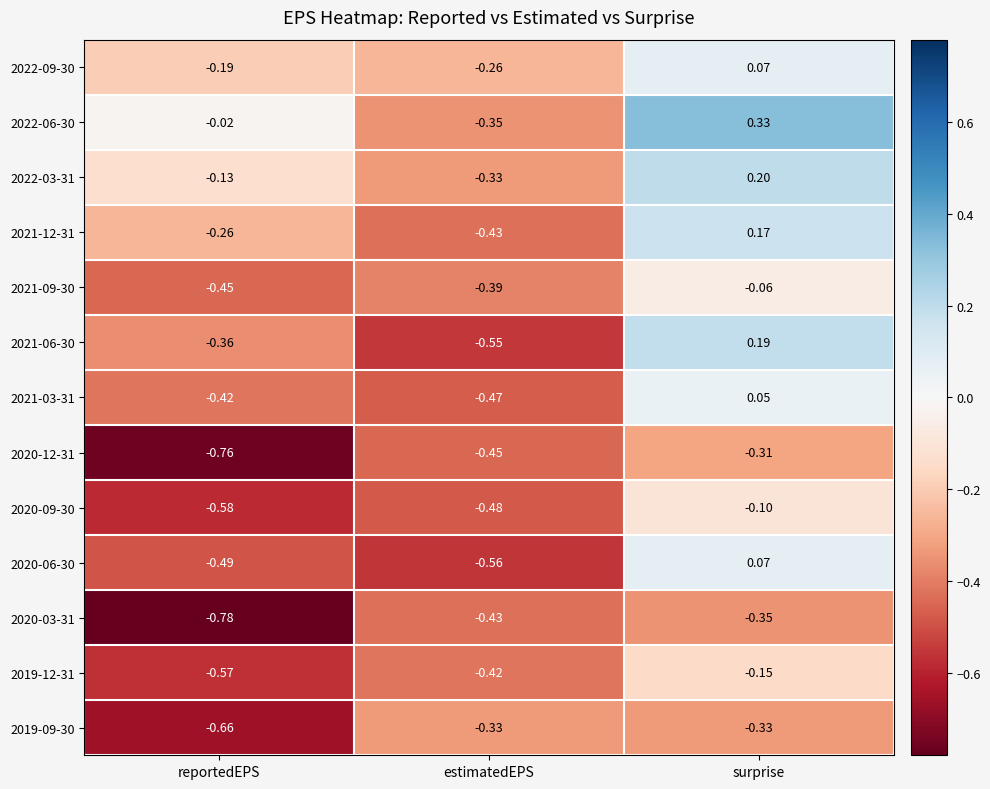

At which category is the sum across all series the highest?

surprise